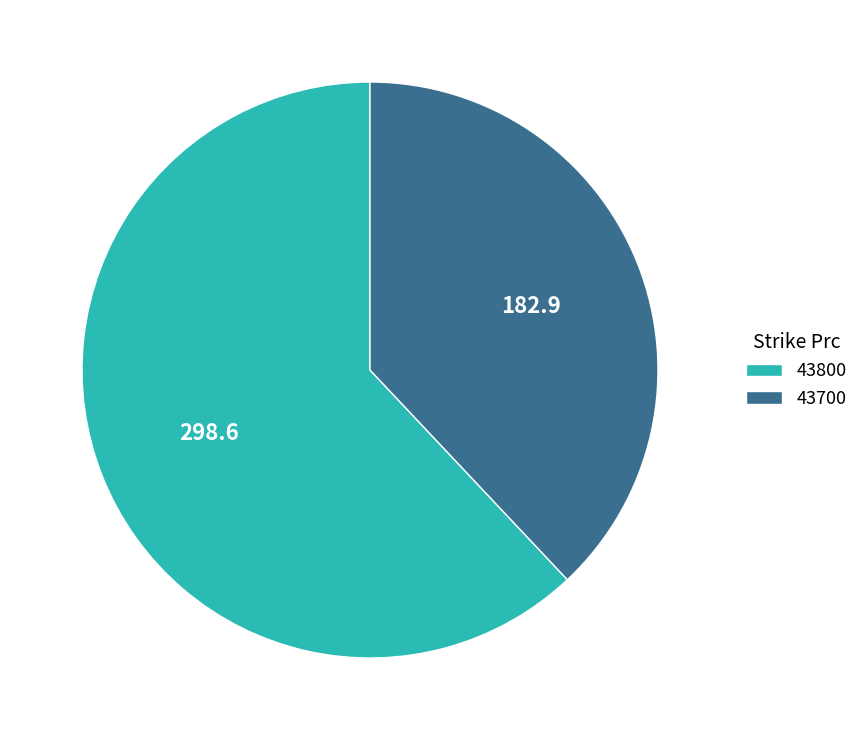

Is the sum of 43700 and 43800 greater than half?

Yes